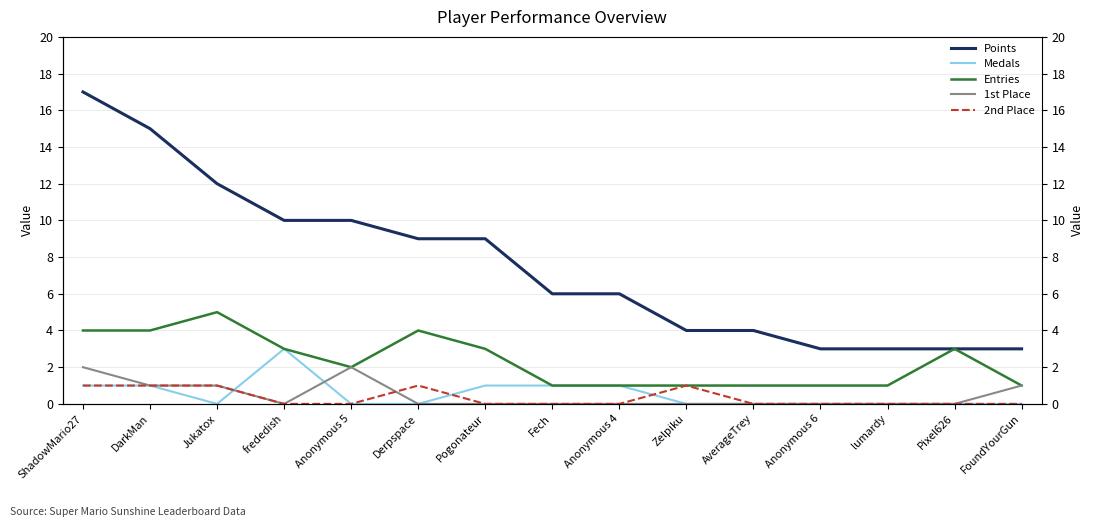

Between Anonymous 6 and Pixel626, which series saw the biggest shift?

Entries